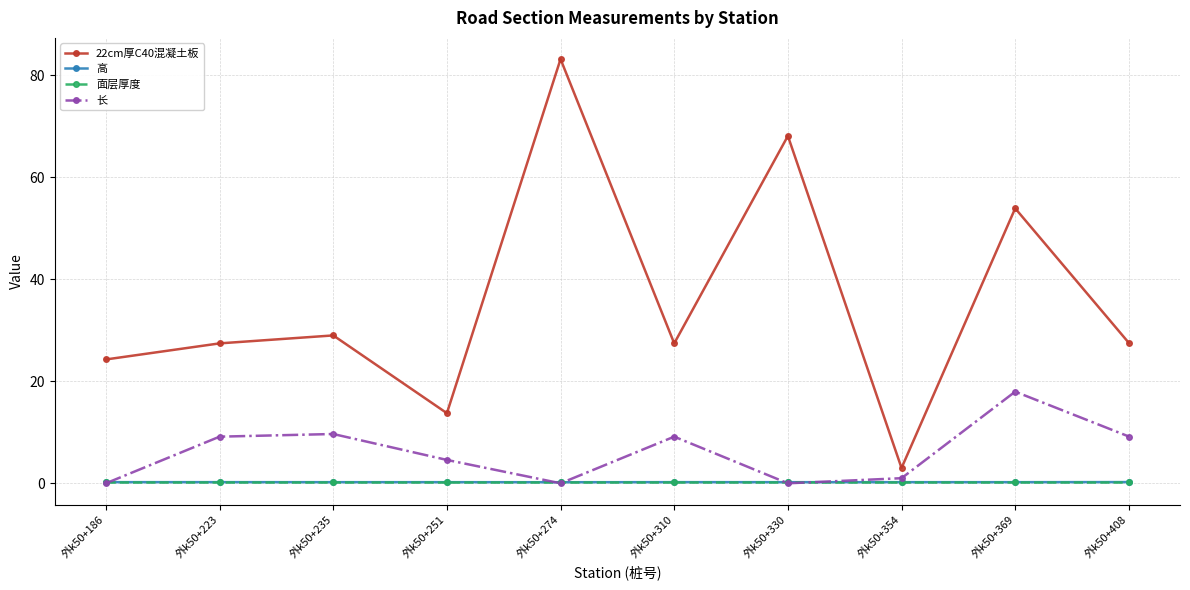

Which category has the highest value in the 22cm厚C40混凝土板 series?

外k50+274